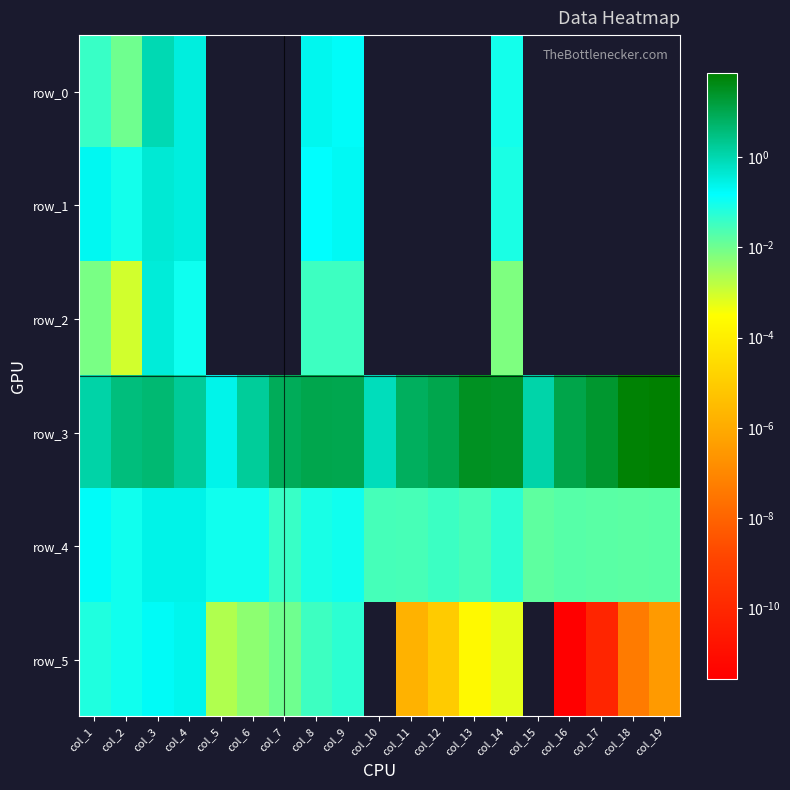

At col_1, list the series in order from smallest to largest.

row_2, row_0, row_5, row_4, row_1, row_3